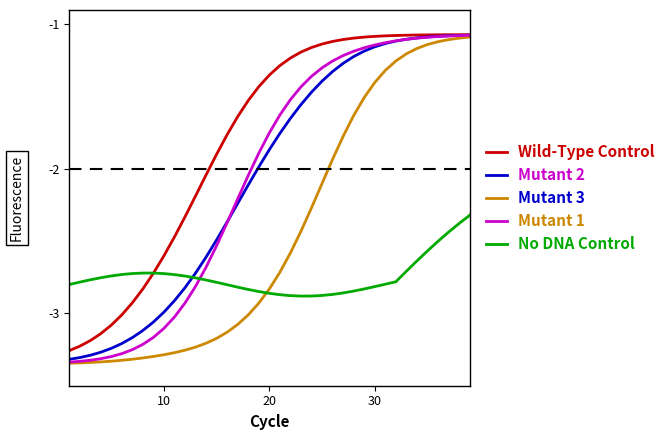

Which series has the largest total across all categories?

Wild-Type Control